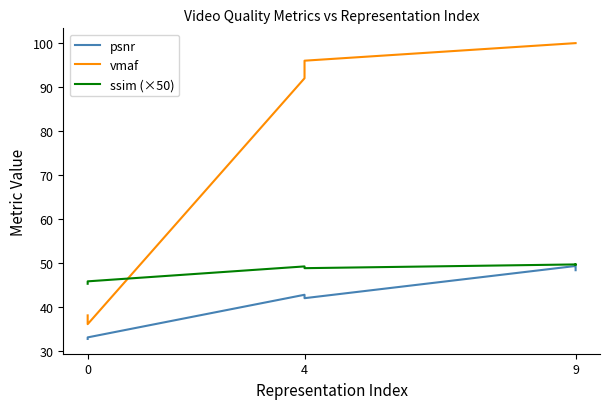

How many data points does each series have?

7